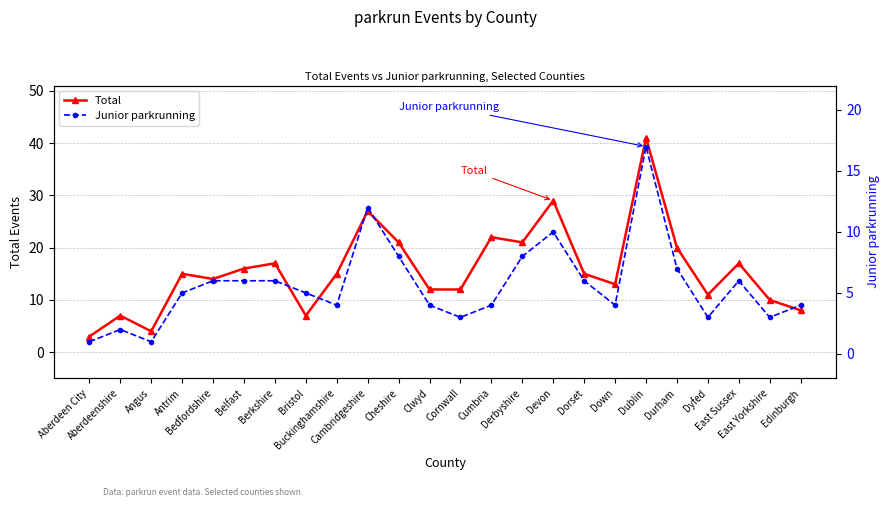

What is the label of the 14th point from the right?

Cheshire